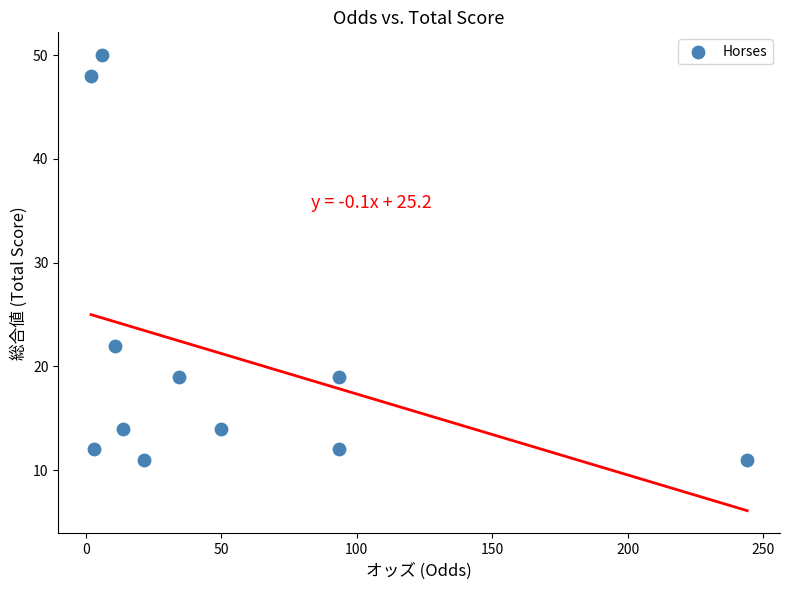

What is the range of Y values (max minus min)?

39